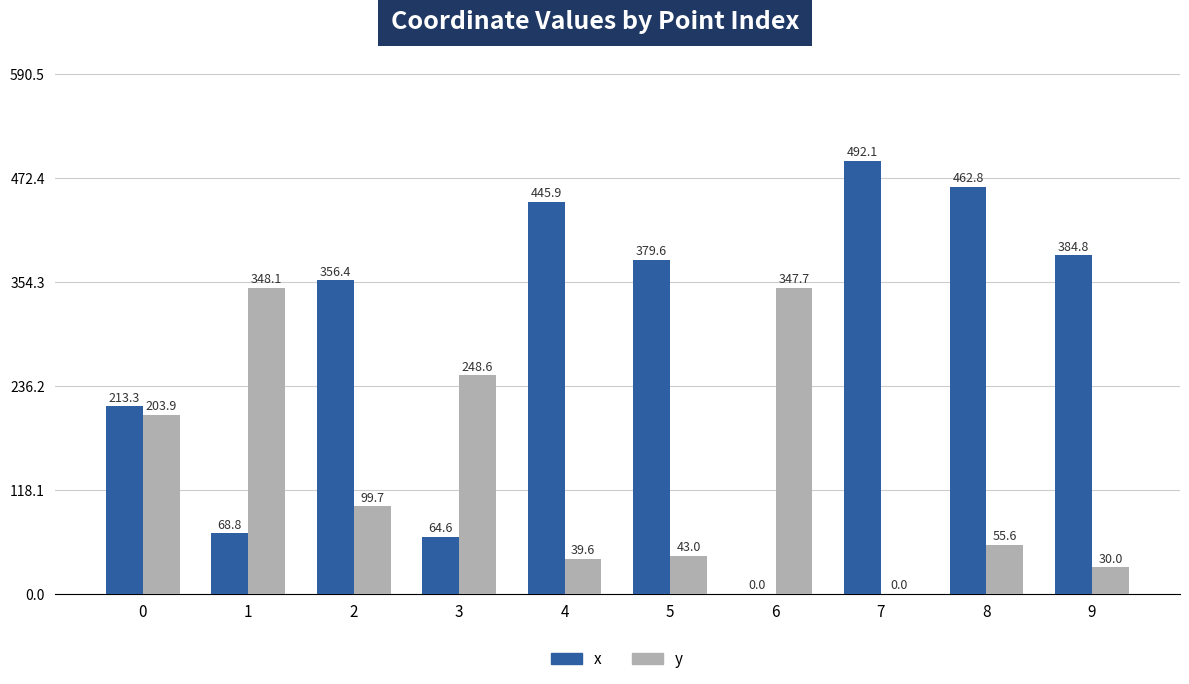

What is the maximum value for x?

492.1